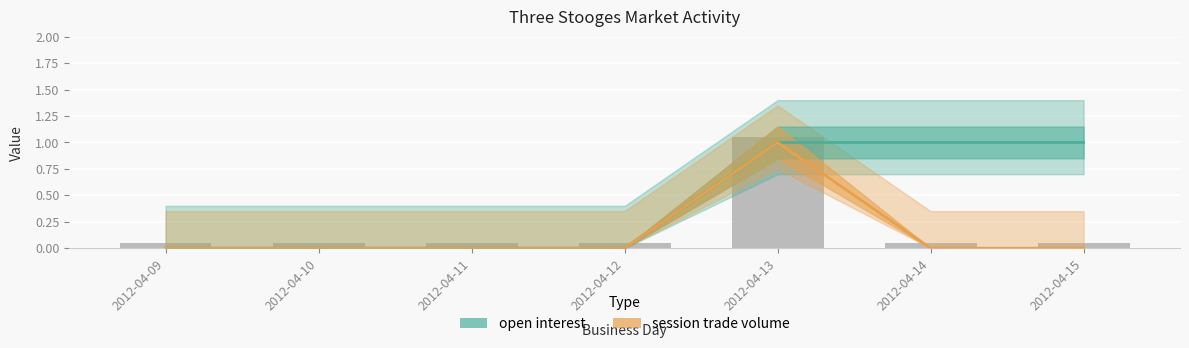

Between 2012-04-14 and 2012-04-09, which is larger?

2012-04-14